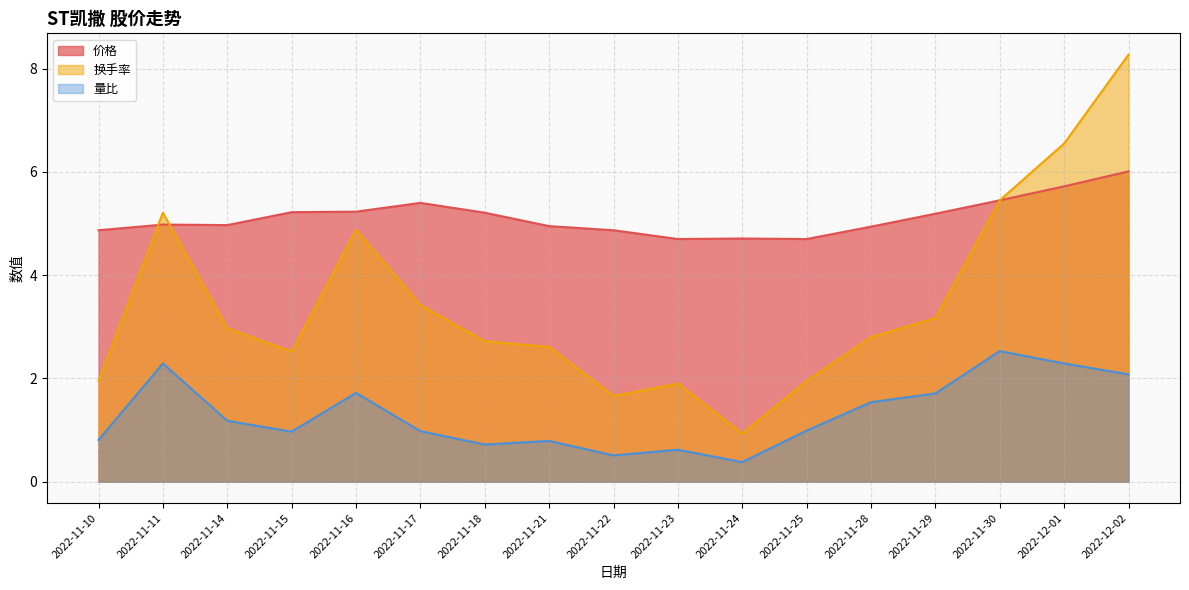

Rank the series at 2022-12-02 from highest to lowest value.

换手率, 价格, 量比